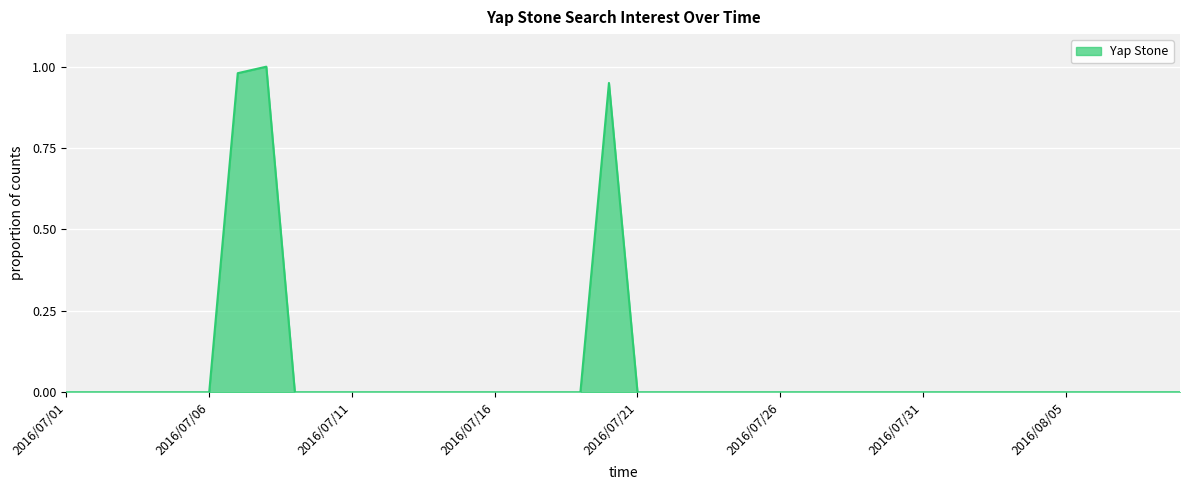

Reading left to right, transcribe all the data shown in this chart.

0	0	0	0	0	0	98	100	0	0	0	0	0	0	0	0	0	0	0	95	0	0	0	0	0	0	0	0	0	0	0	0	0	0	0	0	0	0	0	0